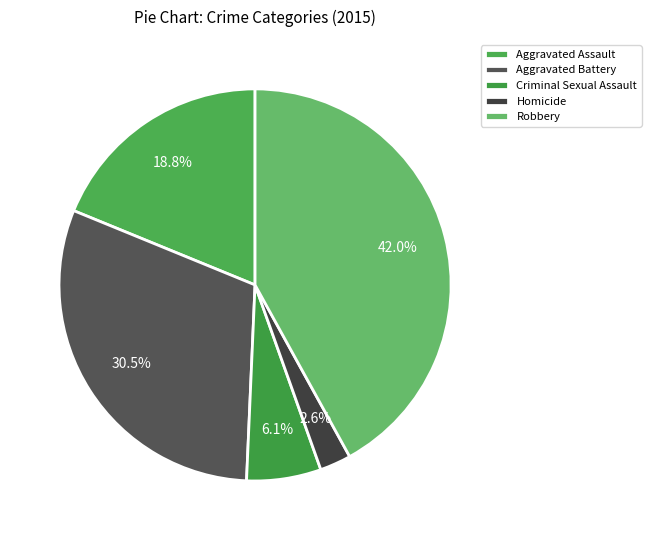

What percentage is the Criminal Sexual Assault slice, to the nearest percent?

6%